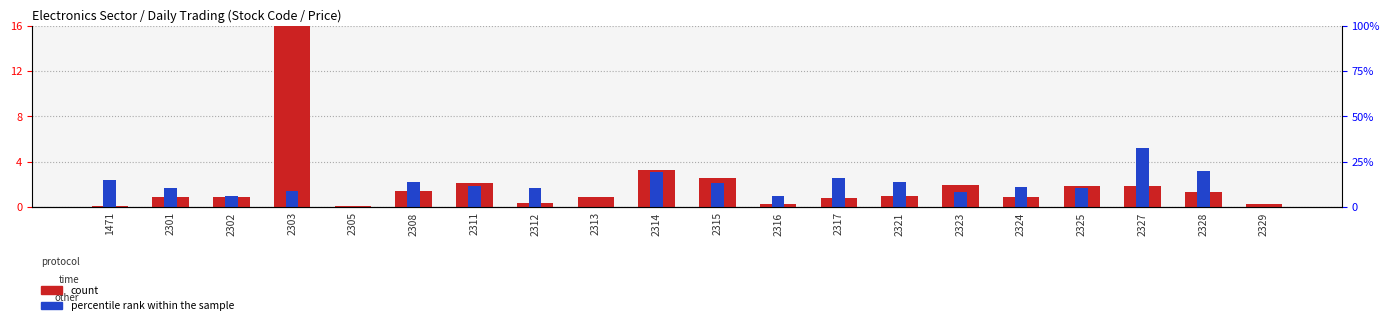

The value of percentile rank within the sample at 2328 is 0.8. True or false?

False